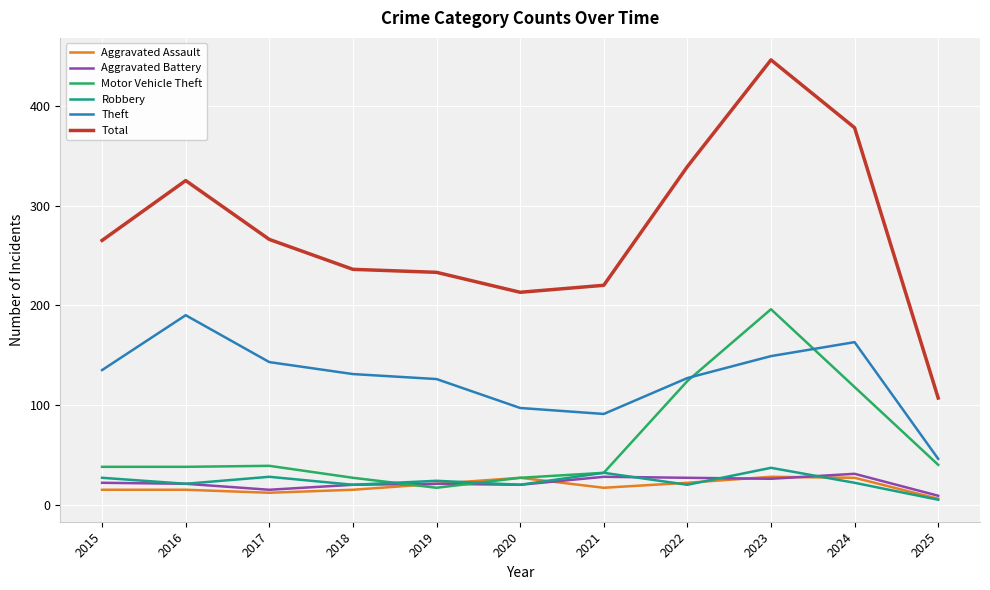

How many lines are shown in the chart?

6